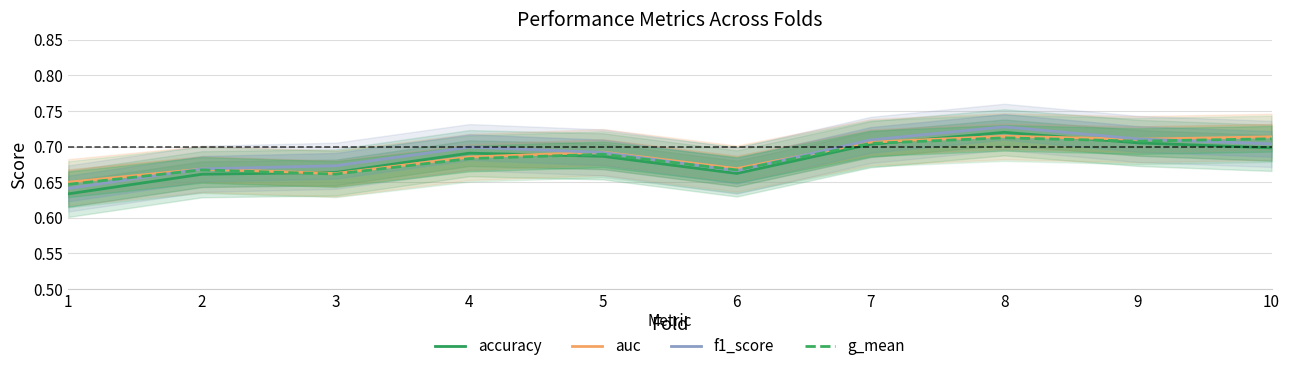

What is the average value of the f1_score series?

0.7